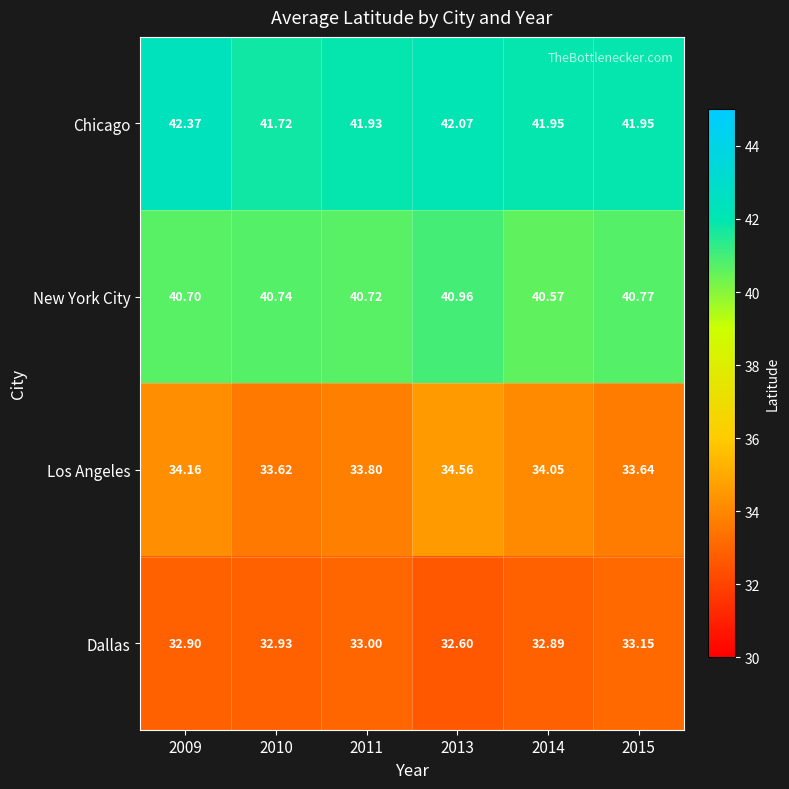

Which series has the largest total across all categories?

Chicago